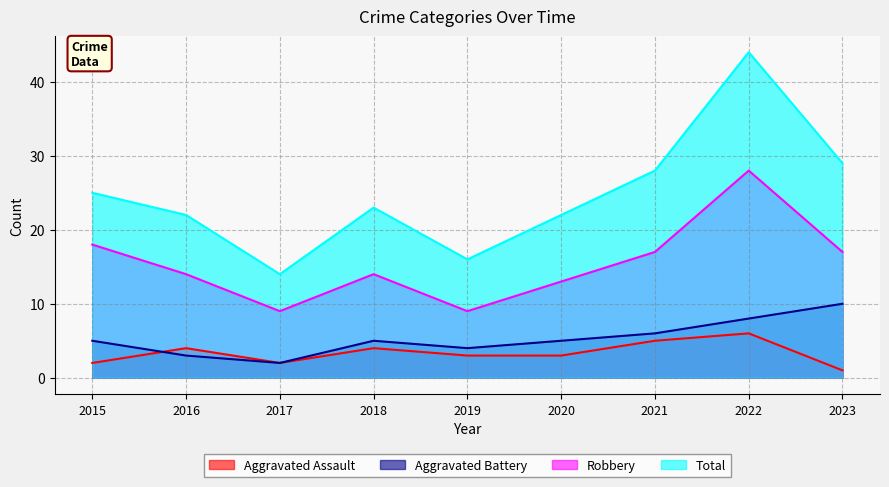

True or false: Aggravated Battery and Robbery intersect in this chart.

False